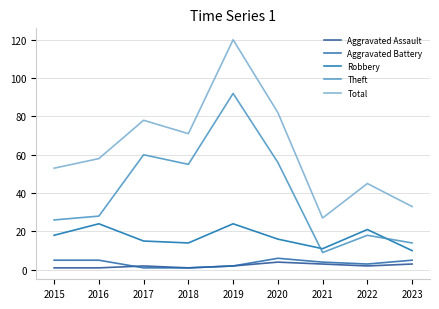

True or false: Theft and Aggravated Assault intersect in this chart.

False